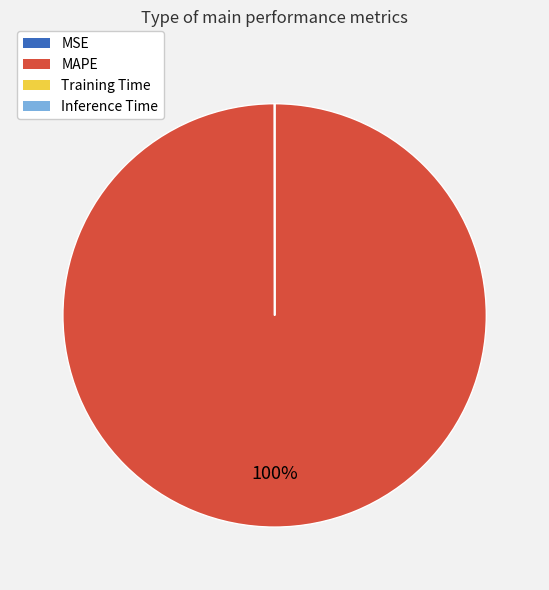

To the nearest percent, what percentage of the pie is MAPE?

100%